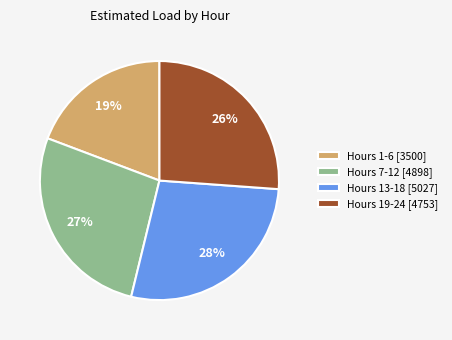

What is the ratio of the value at Hours 7-12 [4898] to the value at Hours 13-18 [5027]?

1.0